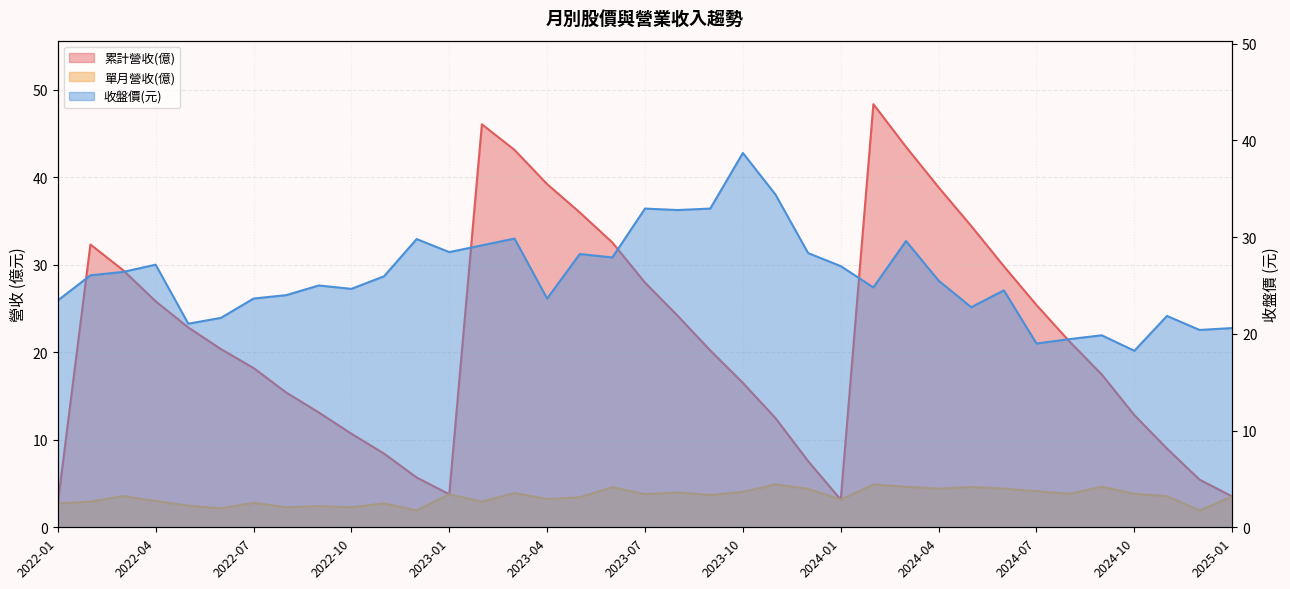

Count the number of categories in the chart.

37